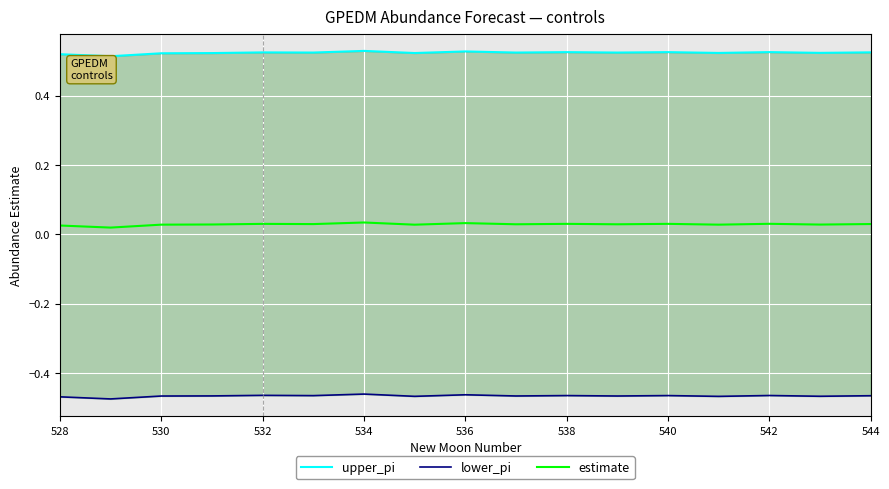

Is this an area chart (filled region under the line)?

No